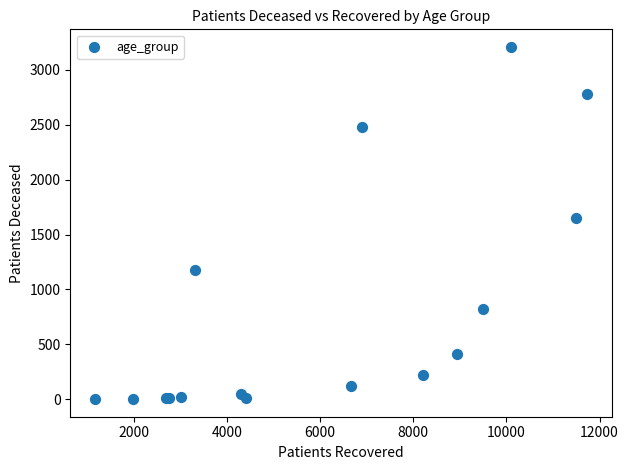

What Y value in the scatter plot is closest to 1604?

1649